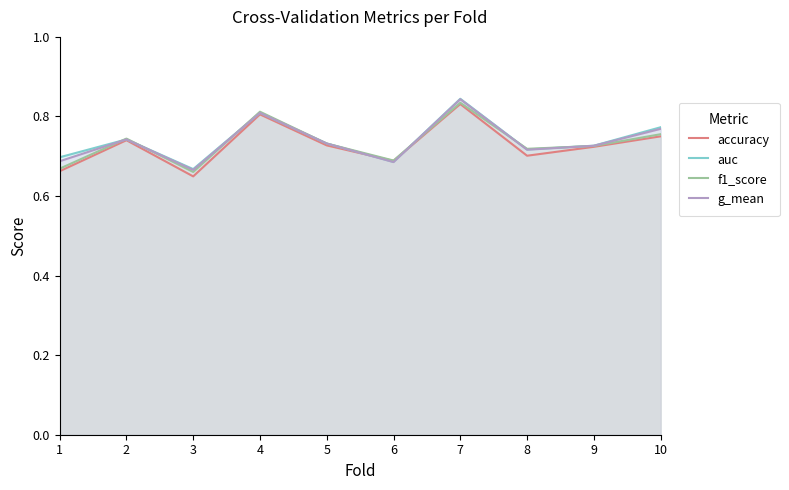

The value of accuracy at 5 is 0.7. True or false?

True